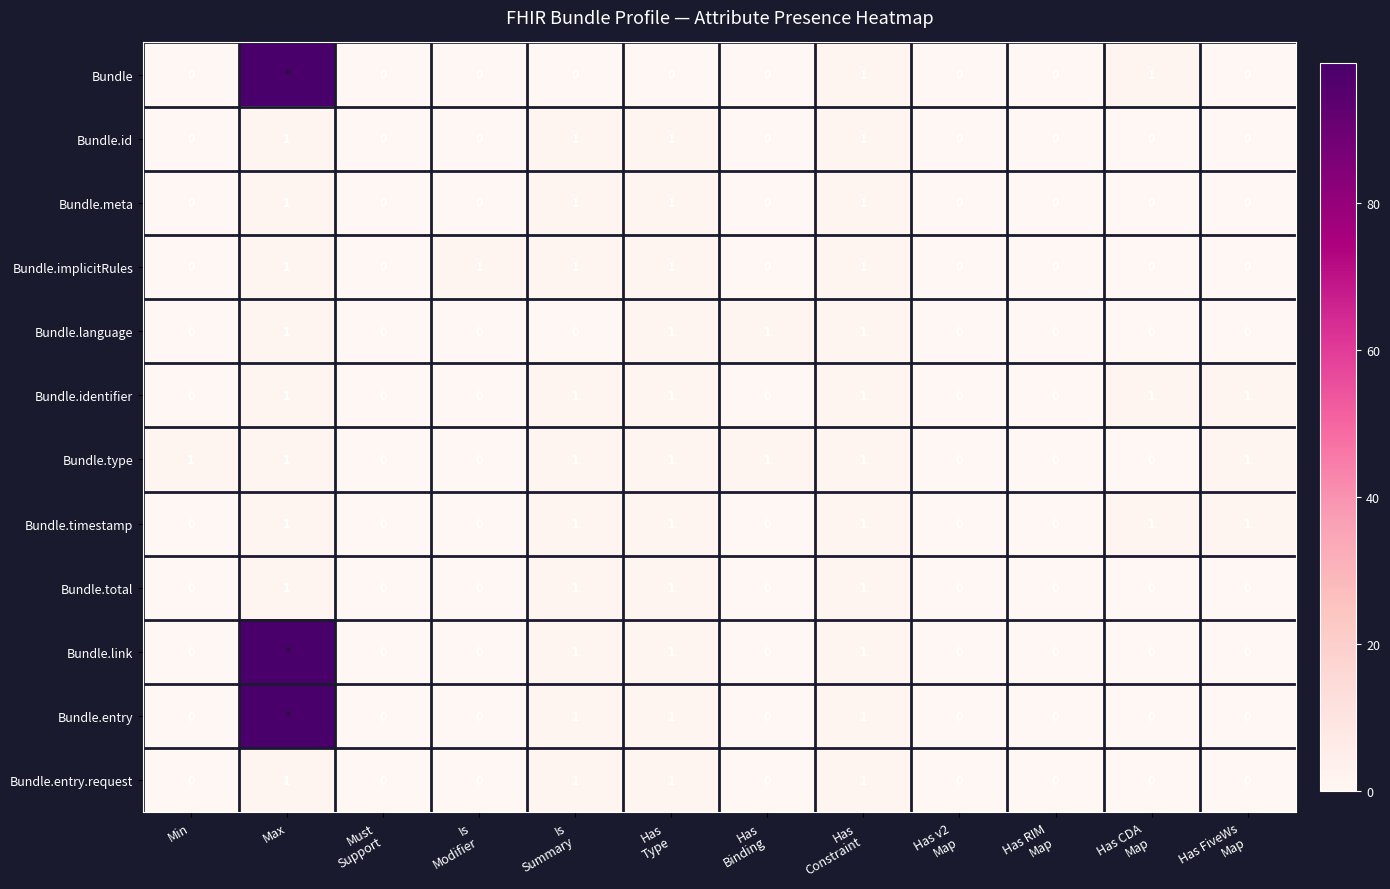

True or false: Bundle.entry.request has a value of 0 at Min.

True